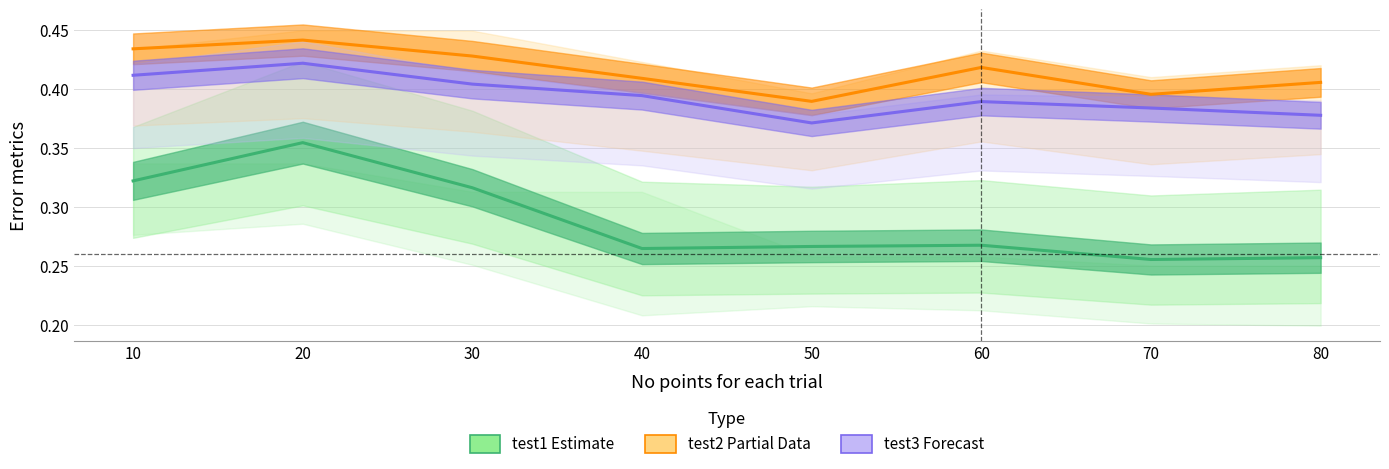

What is the difference between the second highest and minimum values in the test1 RMSE (Estimate) series?

0.1